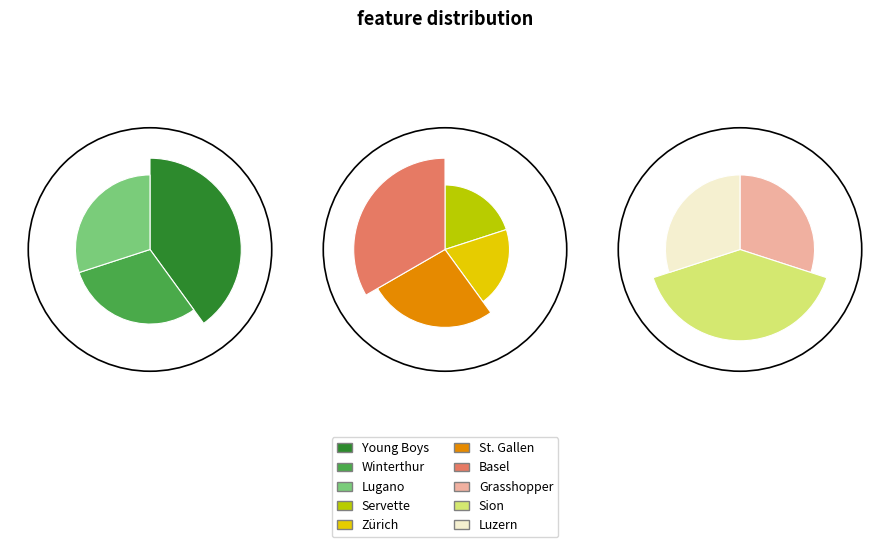

To the nearest percent, what portion does Lugano represent?

9%